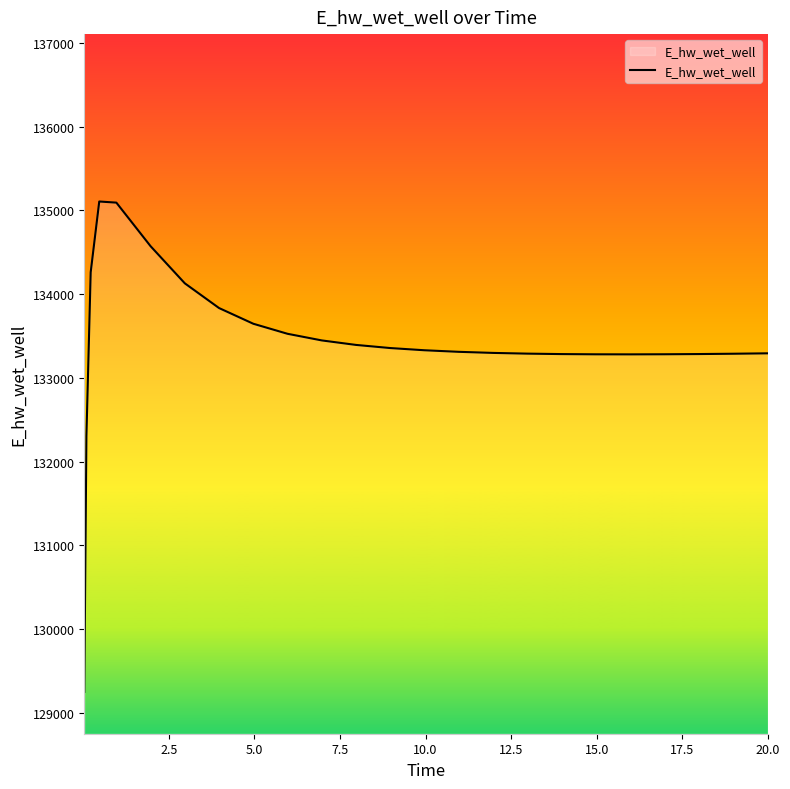

What is the minimum value shown in the chart?

129248.7